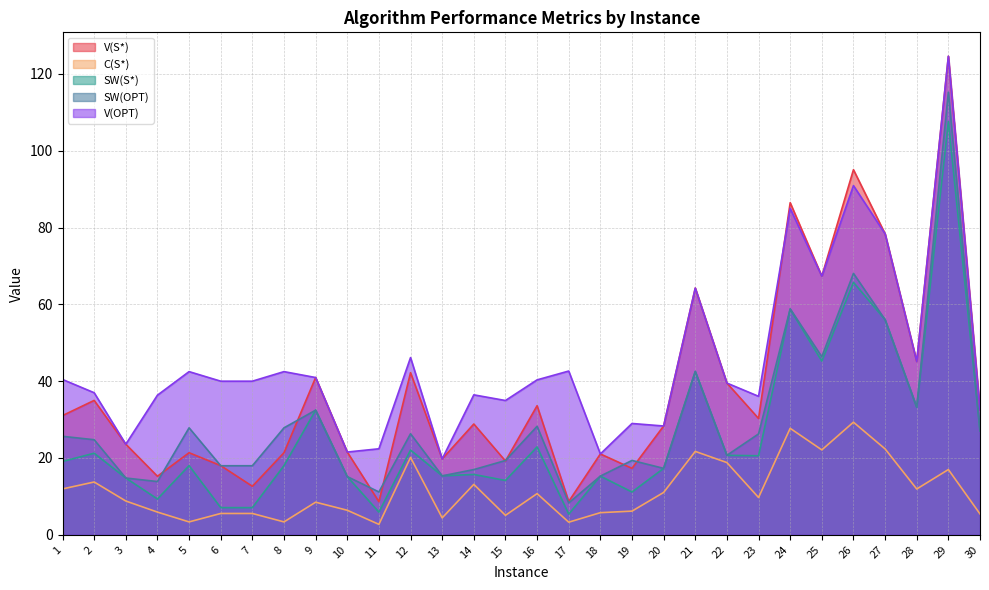

The value of V(S*) at 13 is 4.5. True or false?

False